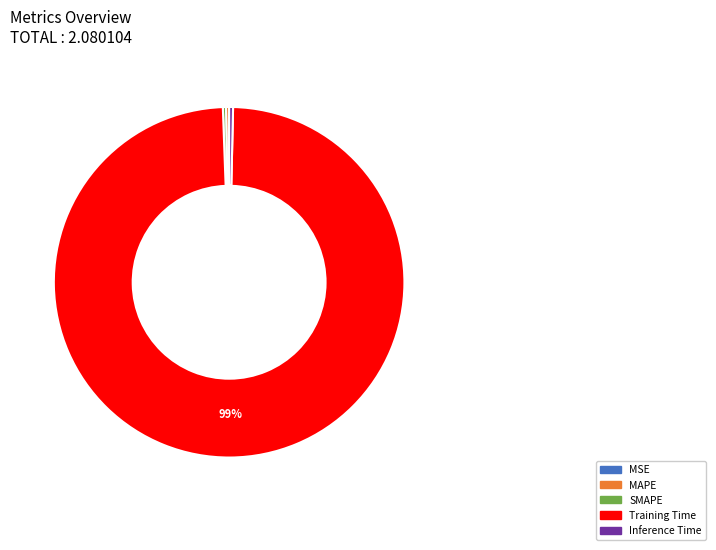

Is the sum of SMAPE and MAPE greater than half?

No